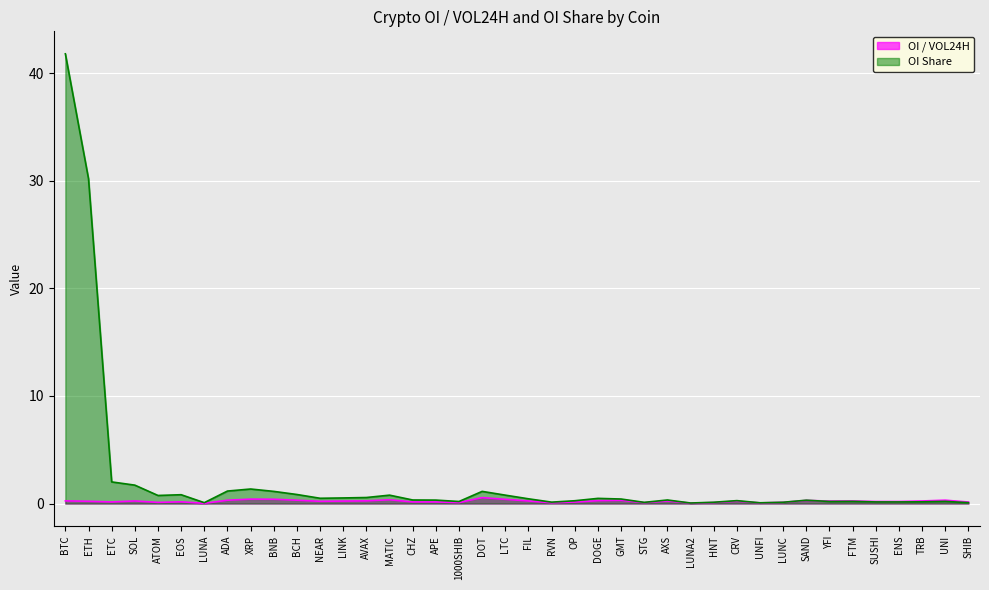

Reading right to left, list all the values displayed in this chart.

OI / VOL24H: SHIB=0.1	UNI=0.3	TRB=0.2	ENS=0.2	SUSHI=0.2	FTM=0.2	YFI=0.2	SAND=0.3	LUNC=0.1	UNFI=0.1	CRV=0.2	HNT=0.1	LUNA2=0.0	AXS=0.2	STG=0.1	GMT=0.3	DOGE=0.3	OP=0.1	RVN=0.1	FIL=0.2	LTC=0.4	DOT=0.6	1000SHIB=0.1	APE=0.1	CHZ=0.1	MATIC=0.3	AVAX=0.2	LINK=0.2	NEAR=0.2	BCH=0.3	BNB=0.4	XRP=0.4	ADA=0.3	LUNA=0.0	EOS=0.2	ATOM=0.1	SOL=0.2	ETC=0.1	ETH=0.2	BTC=0.2
OI Share: SHIB=0.1	UNI=0.2	TRB=0.2	ENS=0.1	SUSHI=0.1	FTM=0.2	YFI=0.2	SAND=0.3	LUNC=0.1	UNFI=0.1	CRV=0.3	HNT=0.1	LUNA2=0.1	AXS=0.3	STG=0.1	GMT=0.4	DOGE=0.5	OP=0.3	RVN=0.1	FIL=0.4	LTC=0.8	DOT=1.1	1000SHIB=0.2	APE=0.3	CHZ=0.3	MATIC=0.8	AVAX=0.6	LINK=0.5	NEAR=0.5	BCH=0.8	BNB=1.1	XRP=1.4	ADA=1.2	LUNA=0.1	EOS=0.8	ATOM=0.8	SOL=1.7	ETC=2.0	ETH=30.2	BTC=41.8